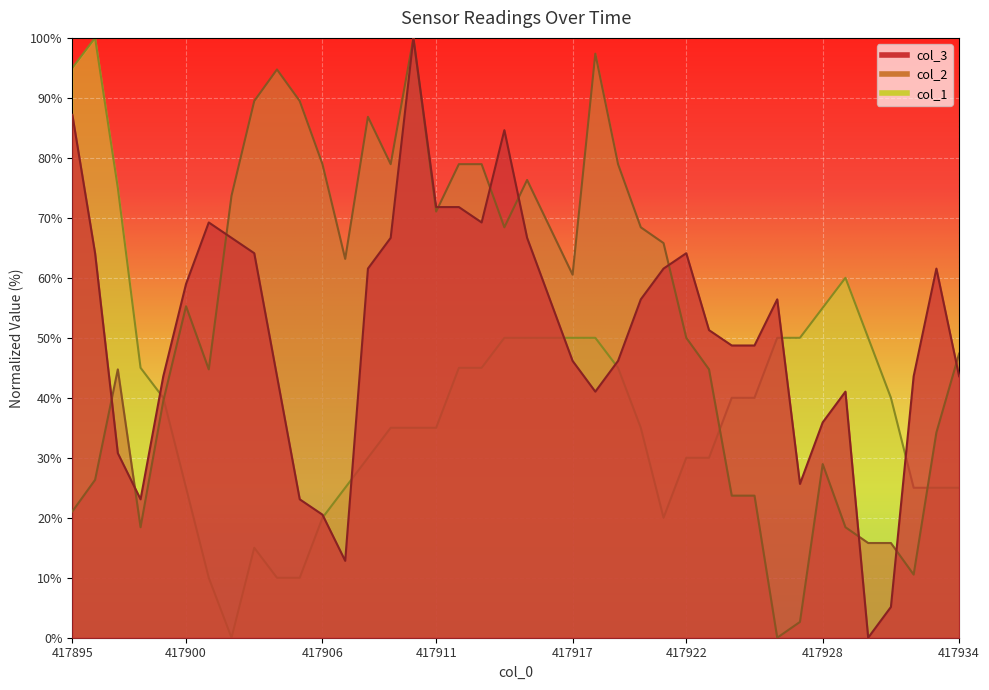

What is the difference between the maximum and minimum values in the col_2 series?

100.0